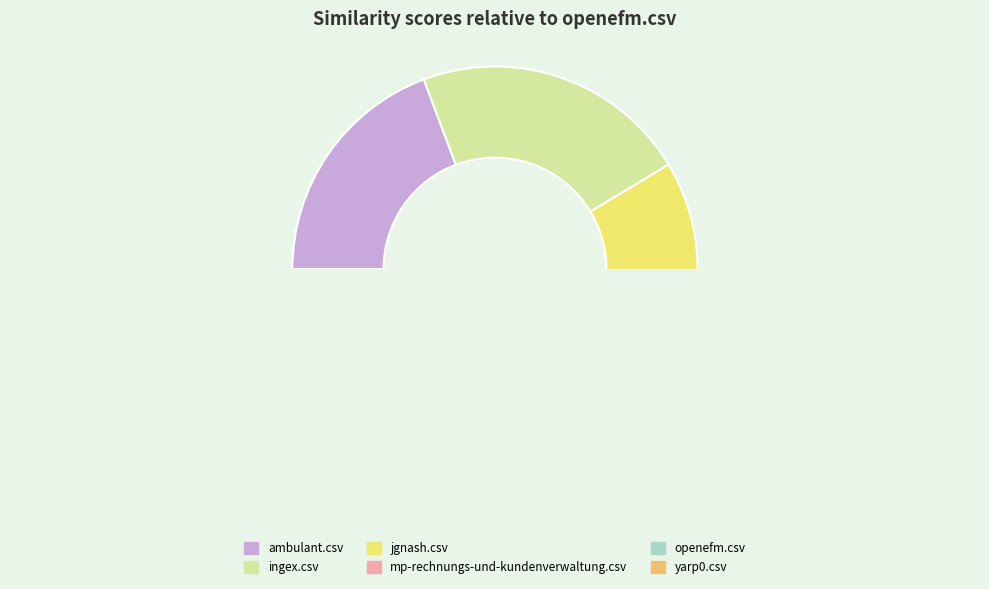

Is openefm.csv the majority of the pie?

No